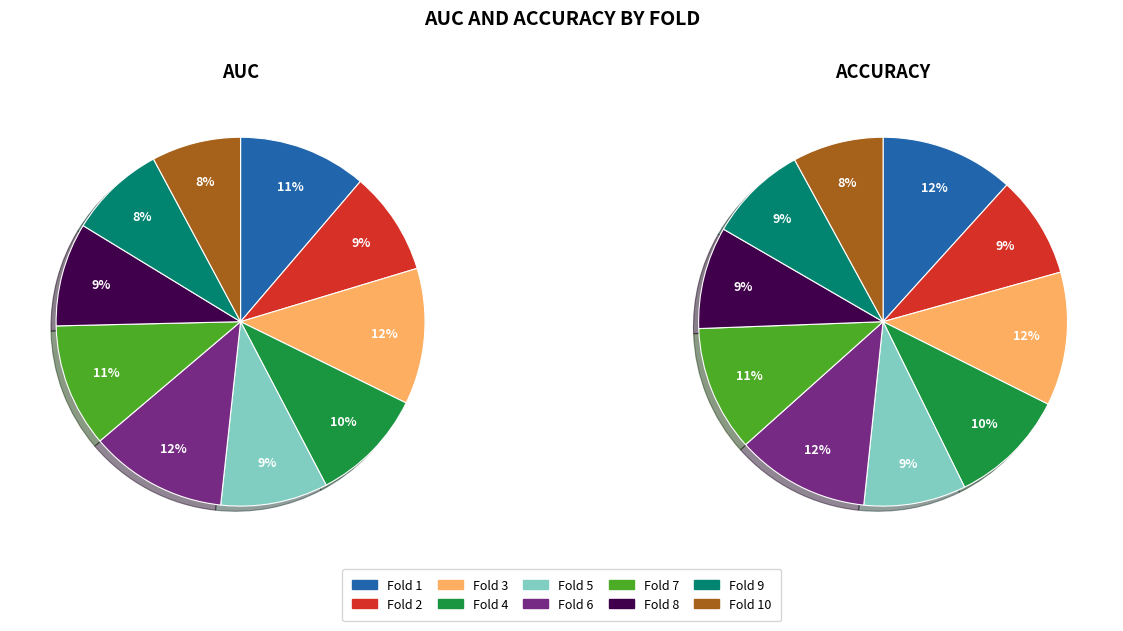

Does any single category account for the majority?

No